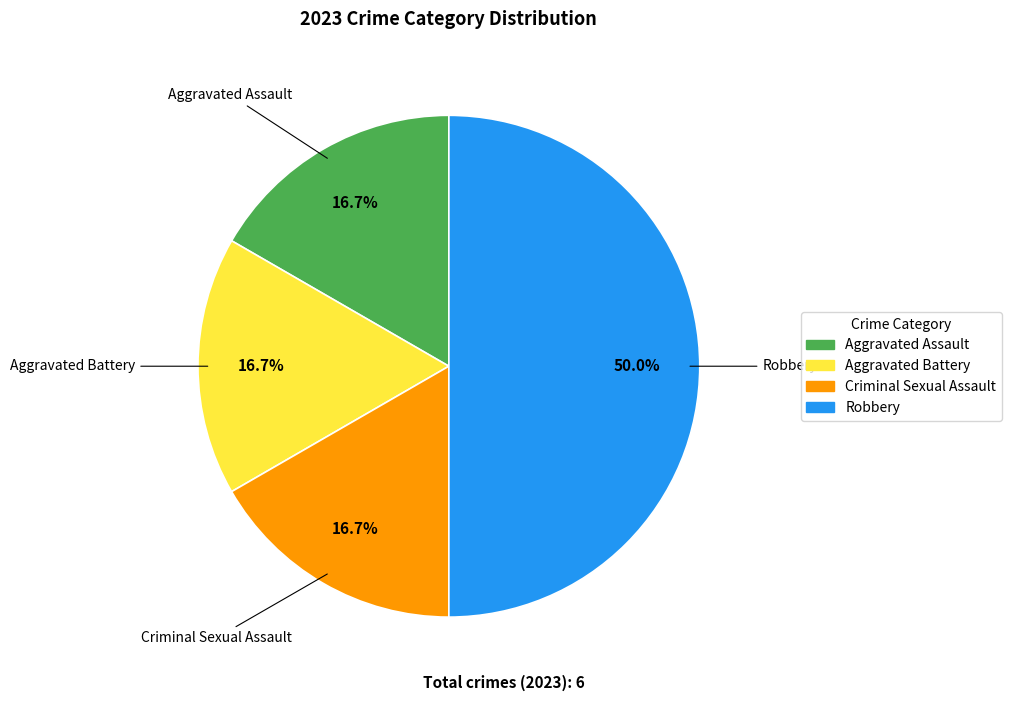

To the nearest percent, what percentage of the pie is Robbery?

50%